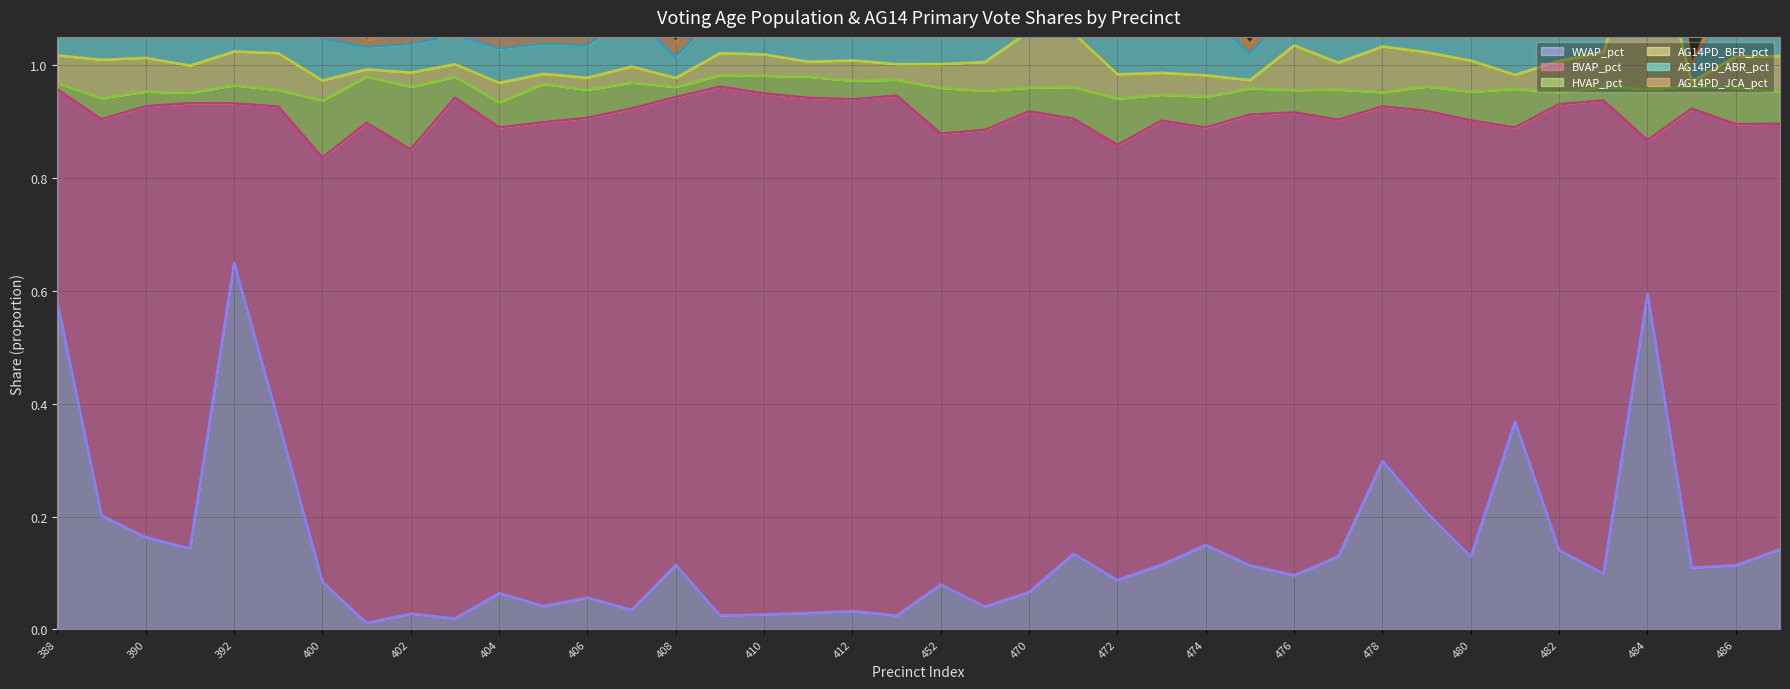

What is the sum of the AG14PD_ABR_pct values at 406 and 482?

0.1